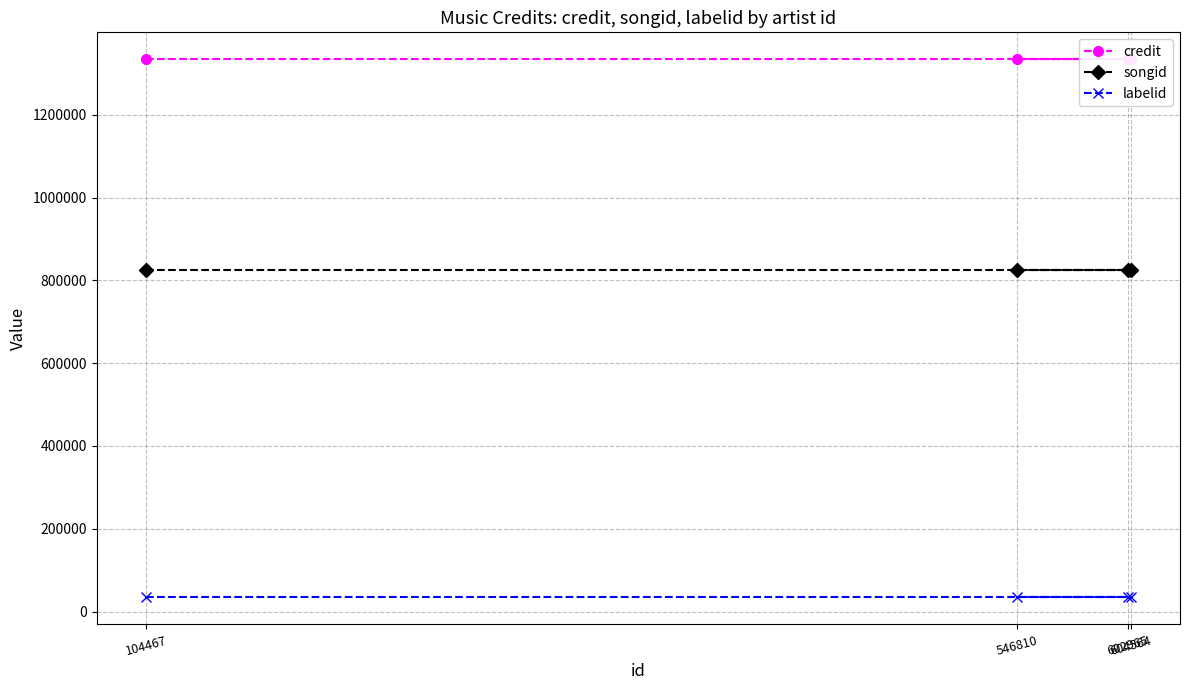

What is the value of the songid point at the 2nd from the left?

824959